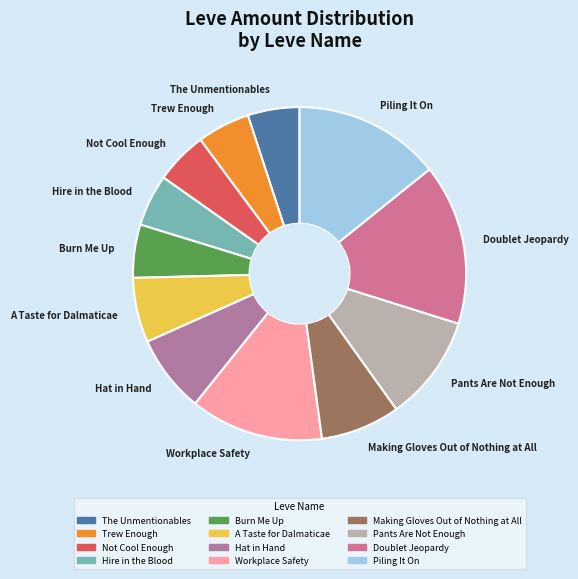

Which slice is the largest?

Doublet Jeopardy